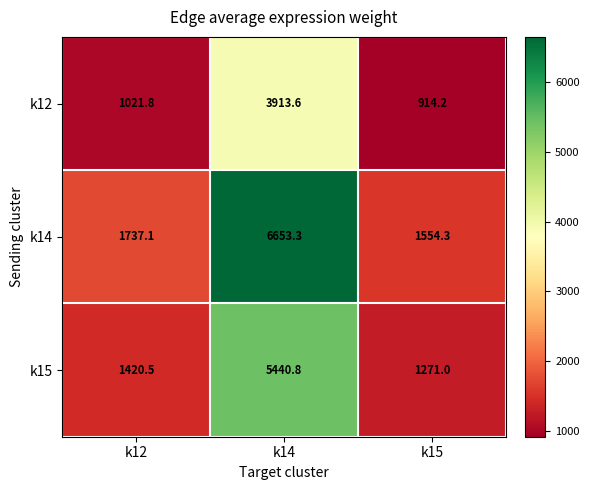

What is the total value across all series at k15?

3739.5